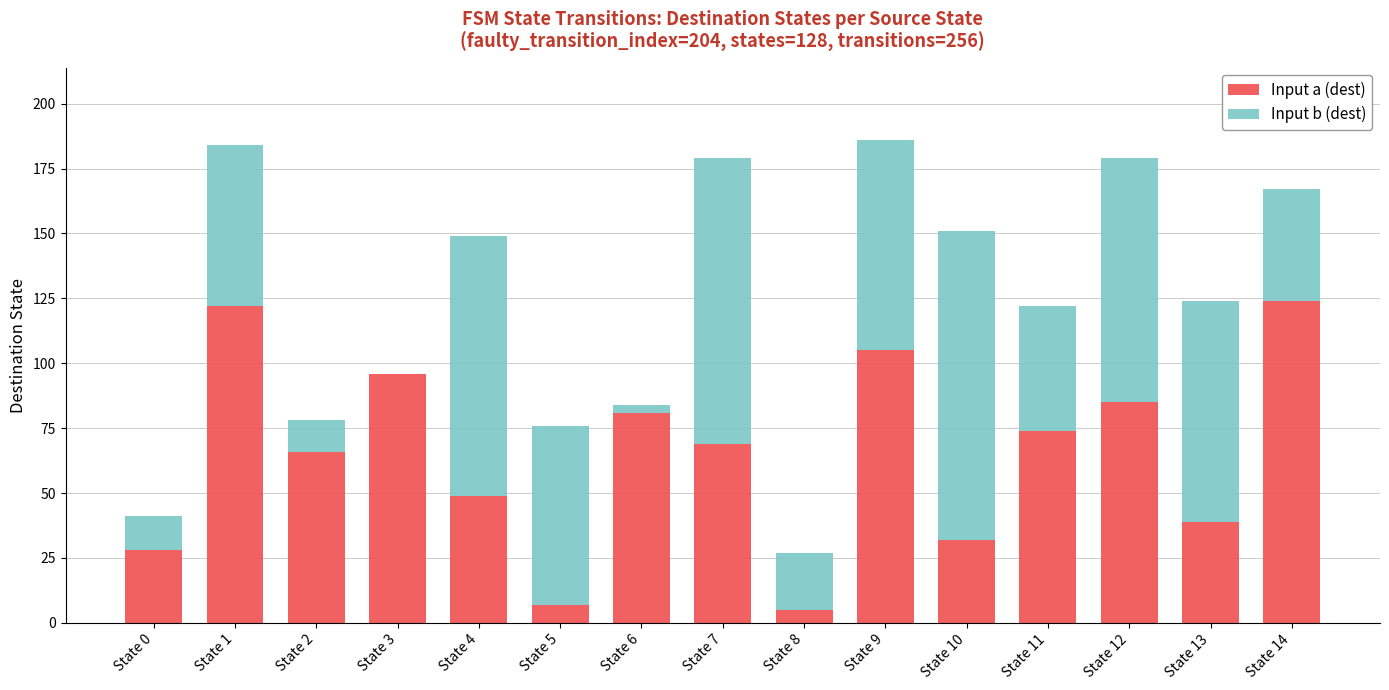

What is the maximum value for Input a (dest)?

124